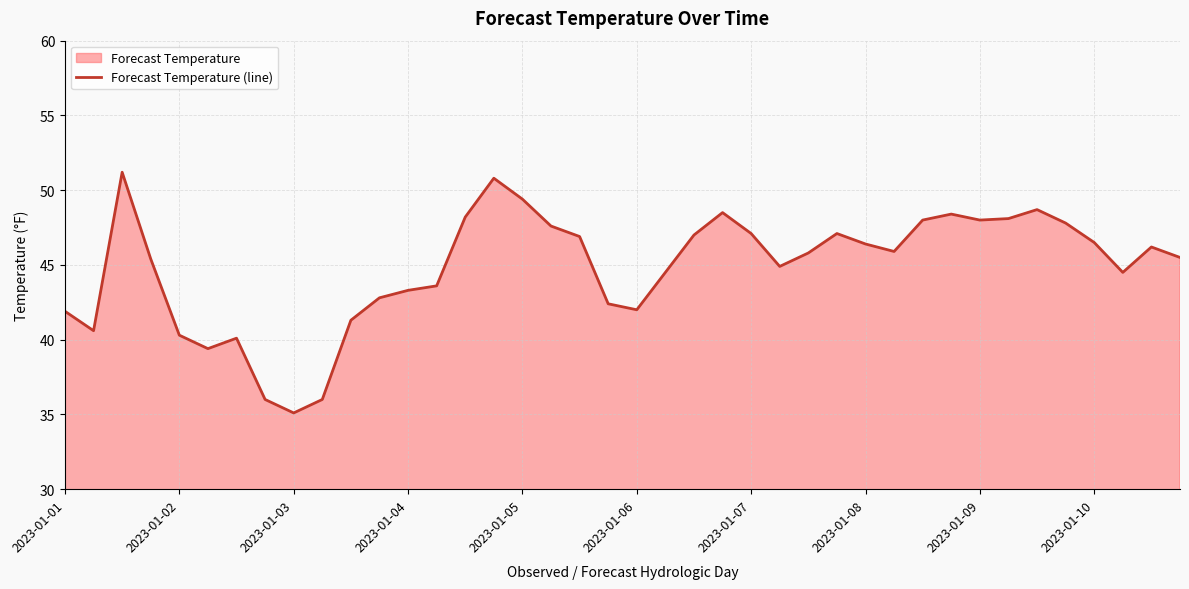

Is it true that the value at 2023-01-07 is 65.0?

False